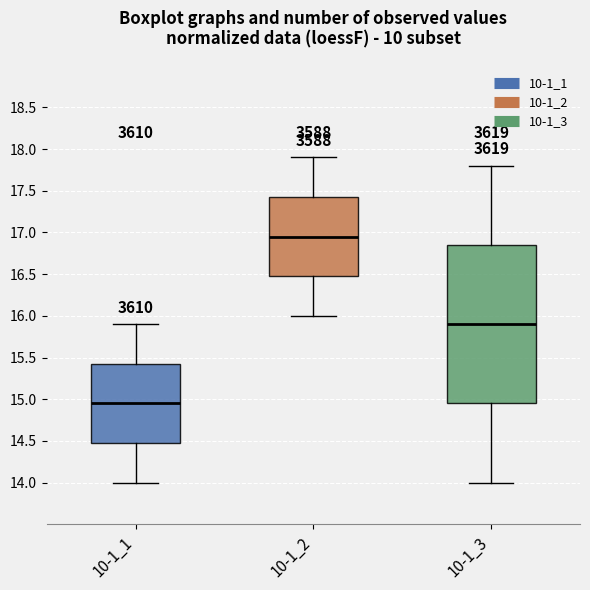

Comparing the boxes themselves (not the whiskers), which one is the tallest?

10-1_3